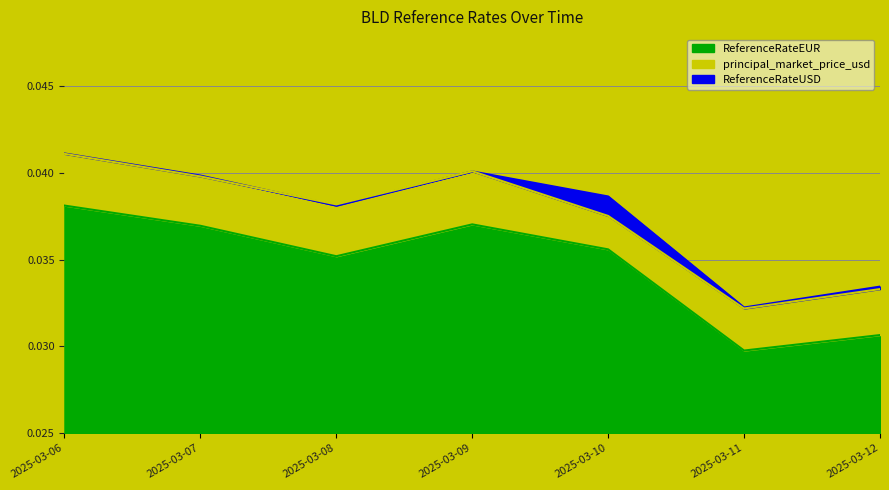

Which has a higher value, 2025-03-12 or 2025-03-10?

2025-03-10